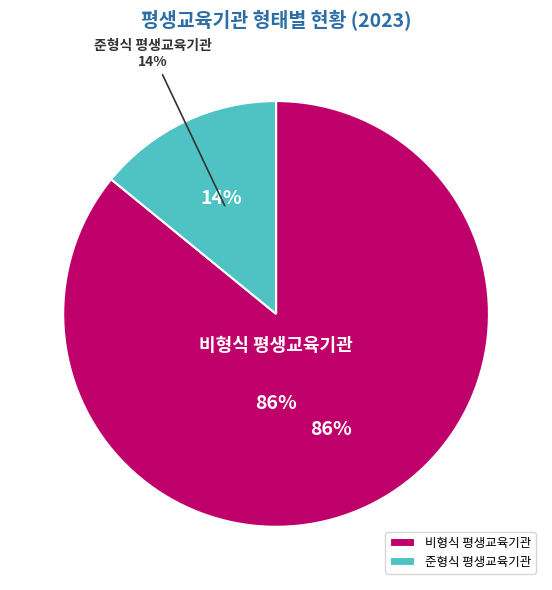

To the nearest percent, what percentage of the pie is 비형식 평생교육기관?

86%